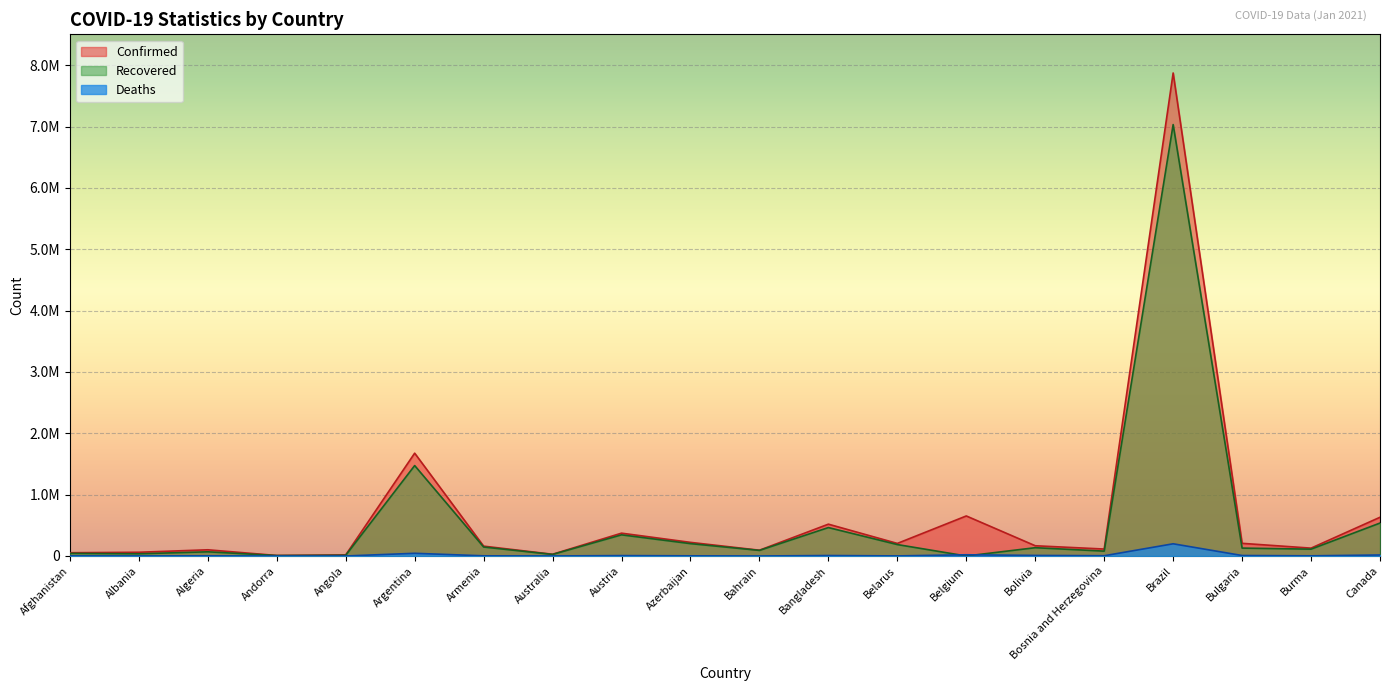

Reading right to left, transcribe all the data shown in this chart.

Confirmed: 631466	128178	206392	7873830	113392	166981	652735	204958	518898	94284	222200	372190	28544	160853	1676171	17864	8348	101120	61008	53105
Recovered: 537024	111401	128789	7032548	79465	135186	0	186394	463480	91431	201596	344974	25808	146576	1474048	11477	7615	68383	36102	42666
Deaths: 16403	2785	7961	198974	4211	9287	19827	1480	7687	353	2818	6525	909	2890	43976	413	84	2786	1217	2244